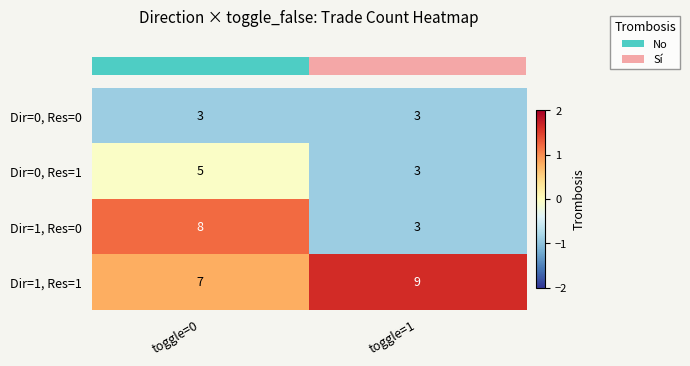

The Dir=0, Res=0 series shows 1 at toggle=1. True or false?

False